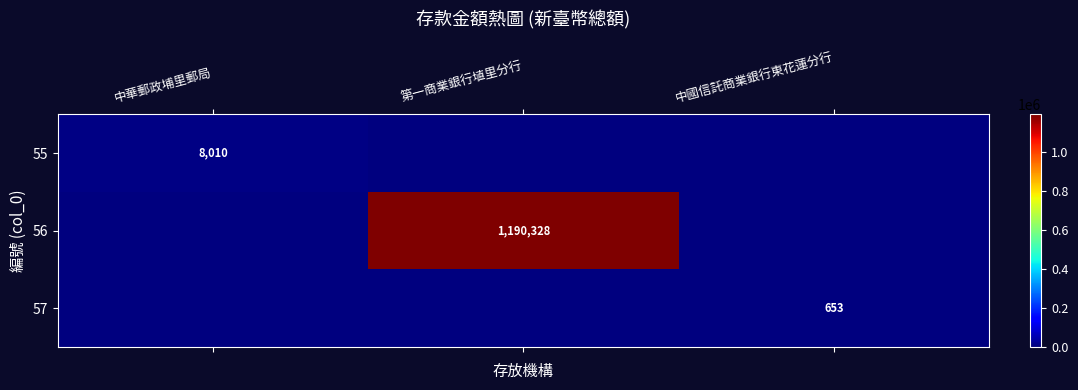

Which has a higher value, 中華郵政埔里郵局 or 中國信託商業銀行東花蓮分行?

中華郵政埔里郵局